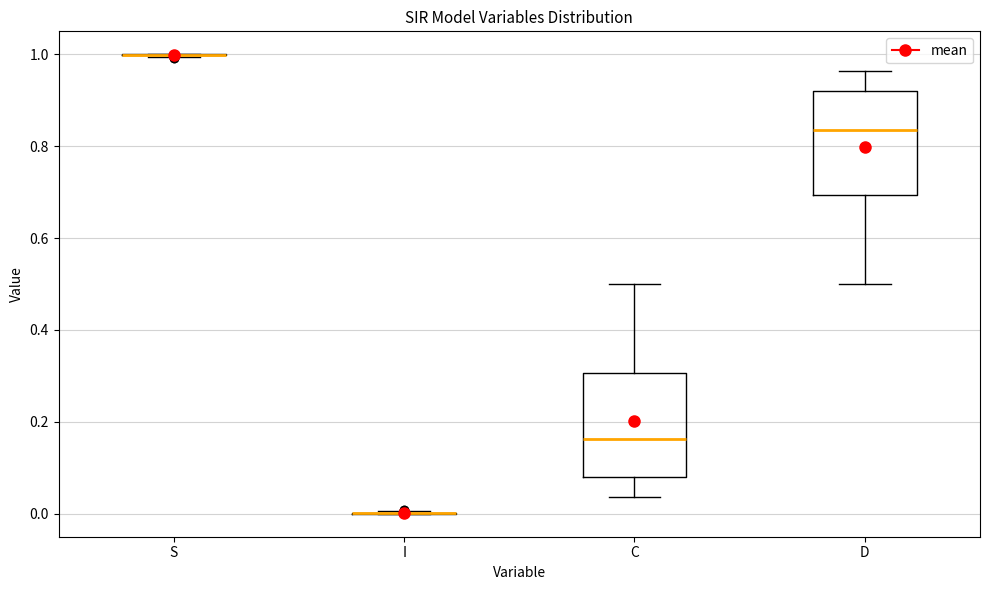

Reading left to right, read every box against the y-axis: the position of its median line, the range the box covers, and the ends of its whiskers. The values are not printed on the chart, so give them approximately, as read against the axis.

S: box collapsed to a line at 1.00, whiskers 1.00 to 1.00
I: box collapsed to a line at 0.00, whiskers 0.00 to 0.00
C: median 0.16, box 0.08 to 0.30, whiskers 0.04 to 0.50
D: median 0.84, box 0.70 to 0.92, whiskers 0.50 to 0.96